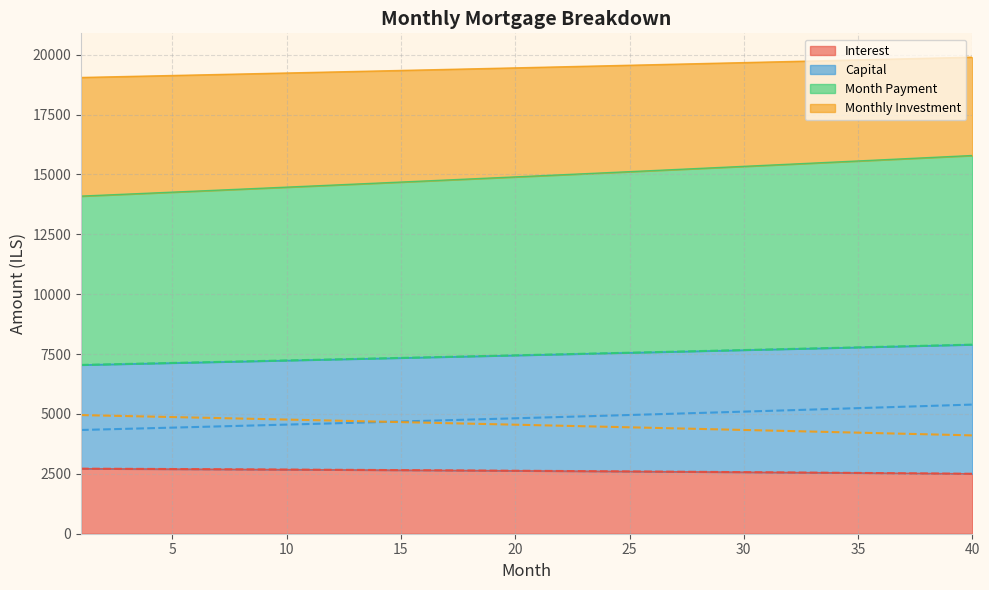

Does the chart have visible grid lines?

Yes